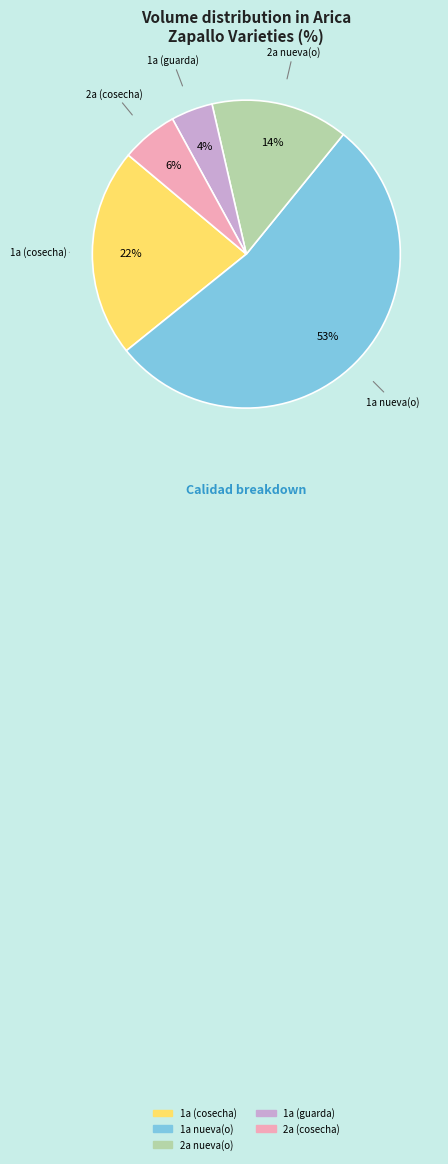

To the nearest percent, what is the difference between the largest and smallest slice percentages?

49%